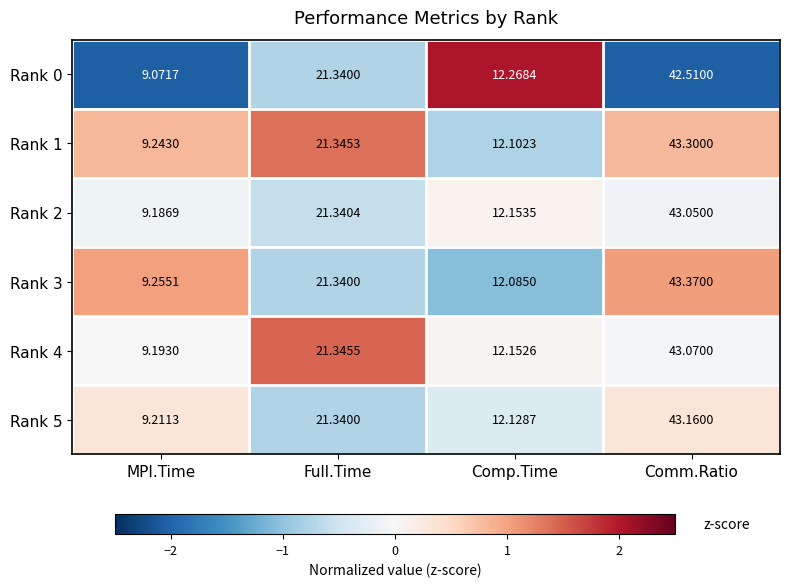

List the labels in order of Rank 4 value, largest first.

Comm.Ratio, Full.Time, Comp.Time, MPI.Time